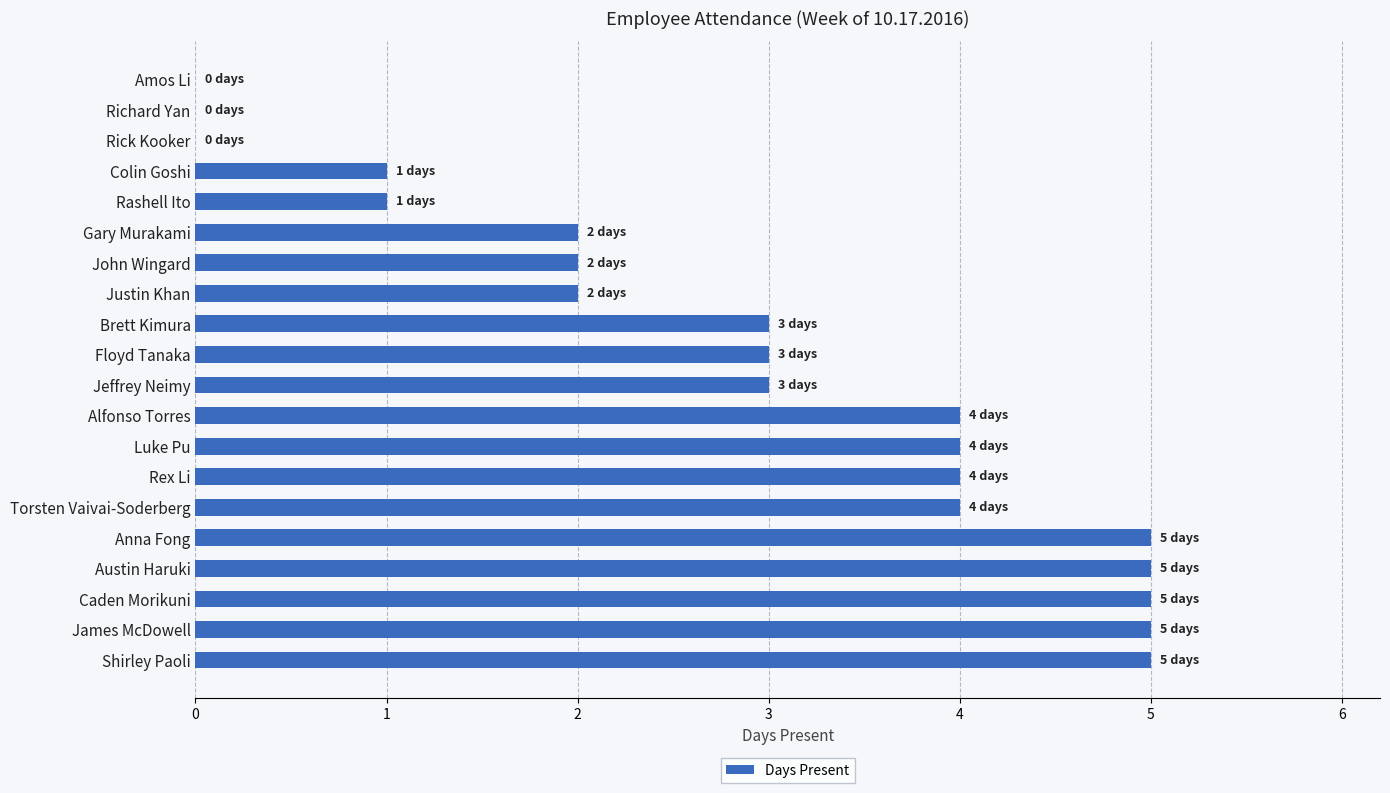

True or false: the data shows 1 at Rashell Ito.

True